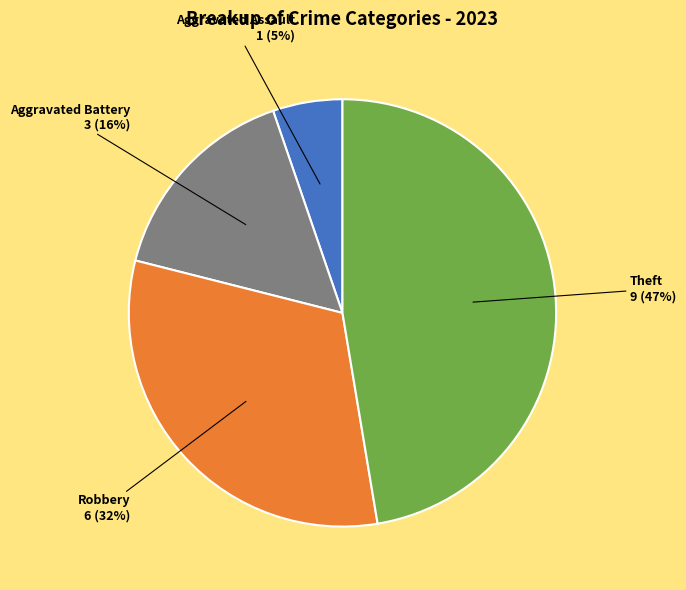

Does Aggravated Assault represent more than half of the total?

No